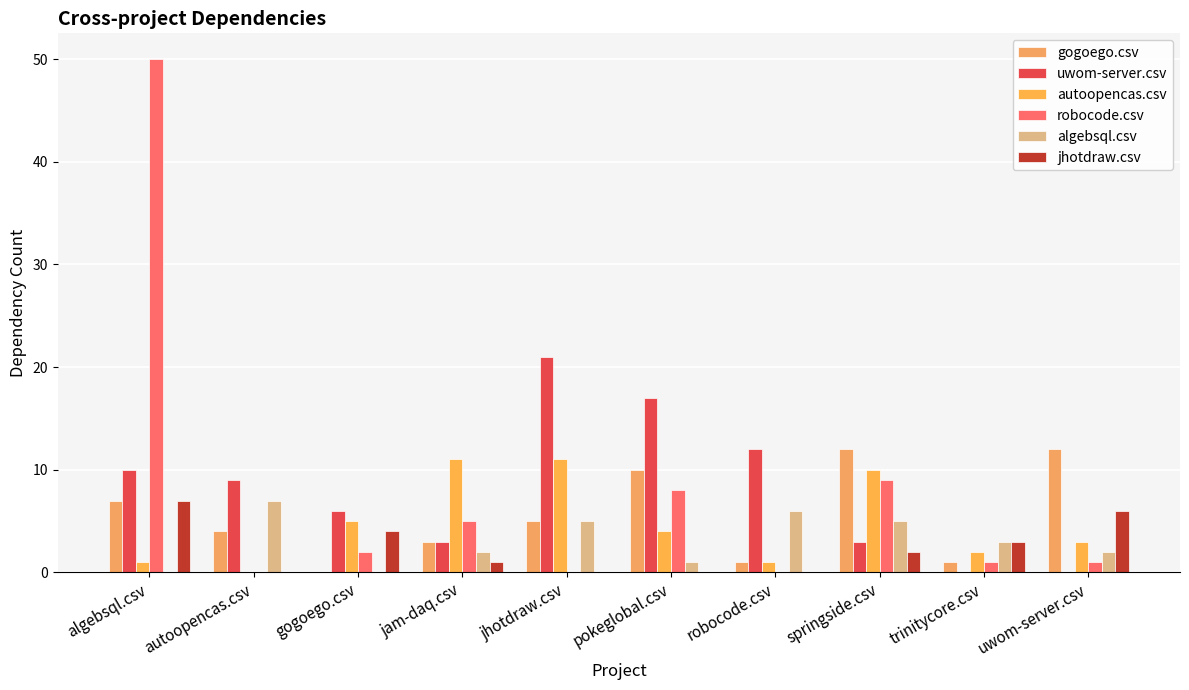

How many groups of bars are there?

10